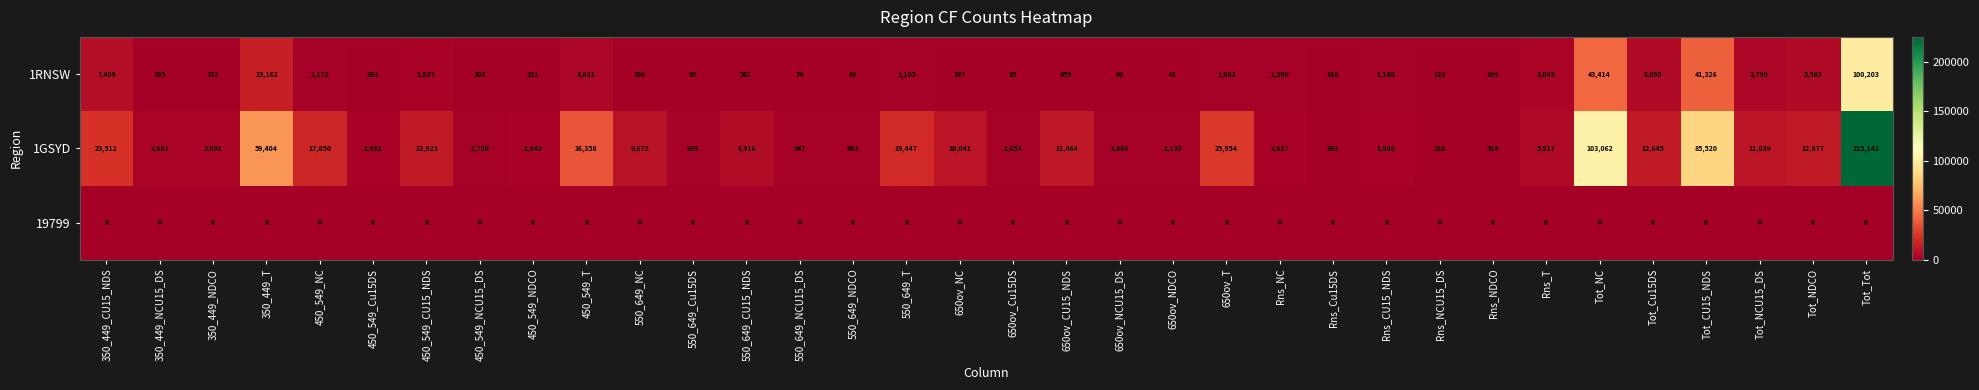

What is the maximum value shown in the chart?

225143